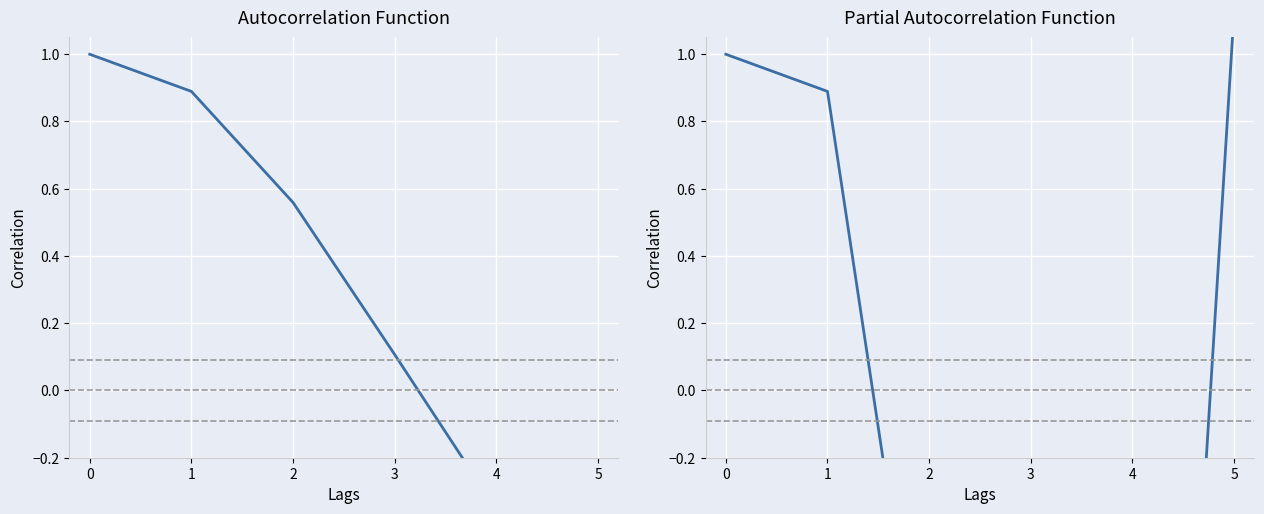

What is the sum of the values at 1 and 4?

-2.8